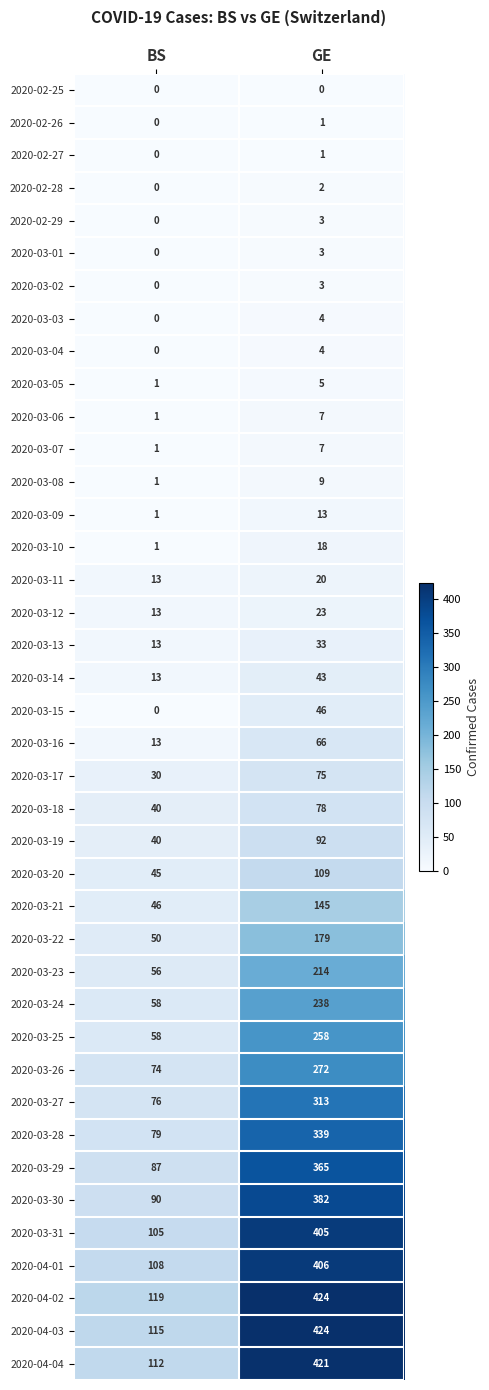

At which label is 2020-03-03 closest to 2?

BS